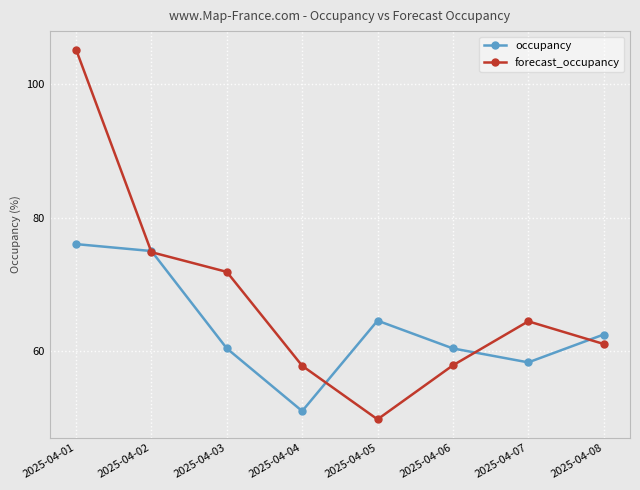

Which category has the highest value across all series?

2025-04-01